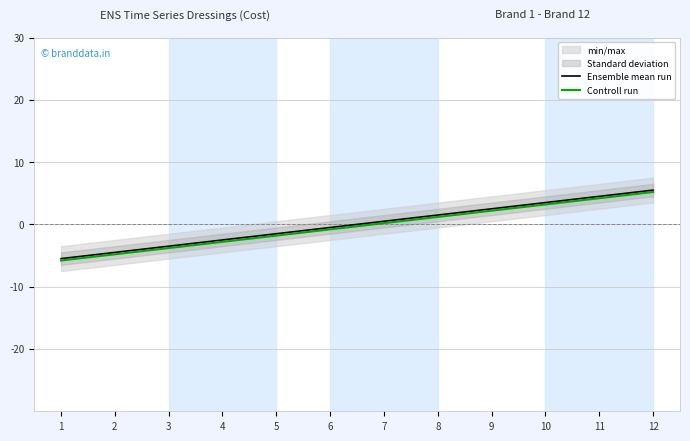

What is the difference between the maximum and minimum values in the Controll run series?

11.0